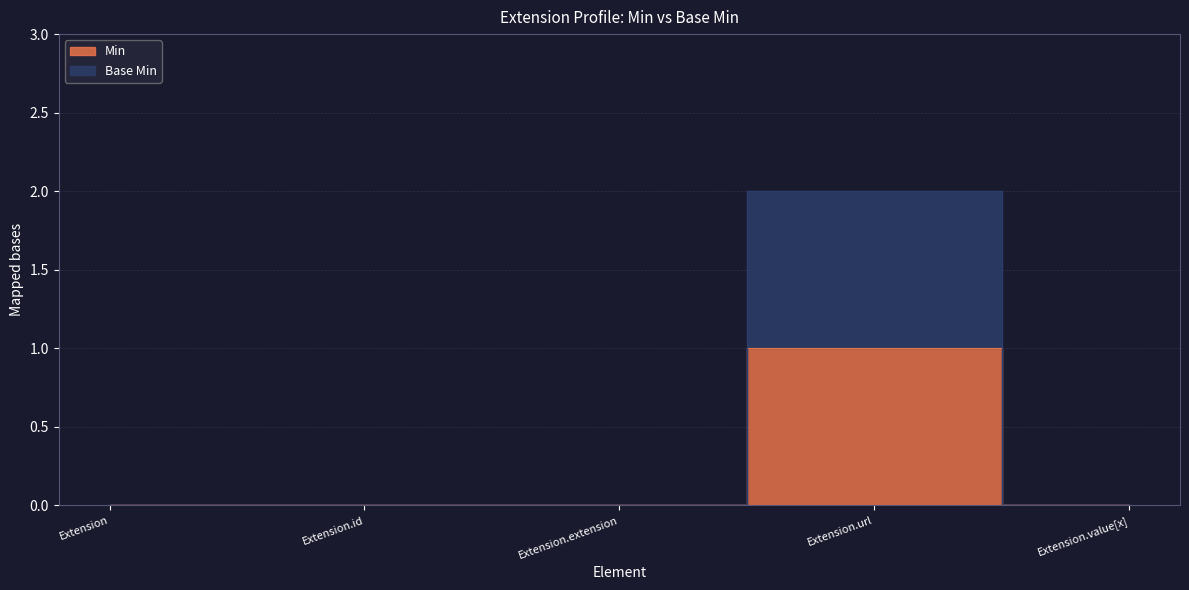

At which label does Min reach its minimum?

Extension